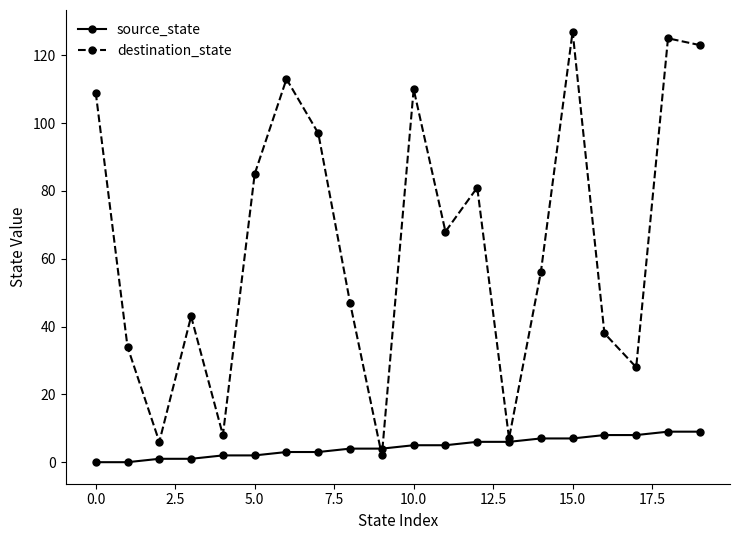

Which series has the largest range (max minus min)?

destination_state